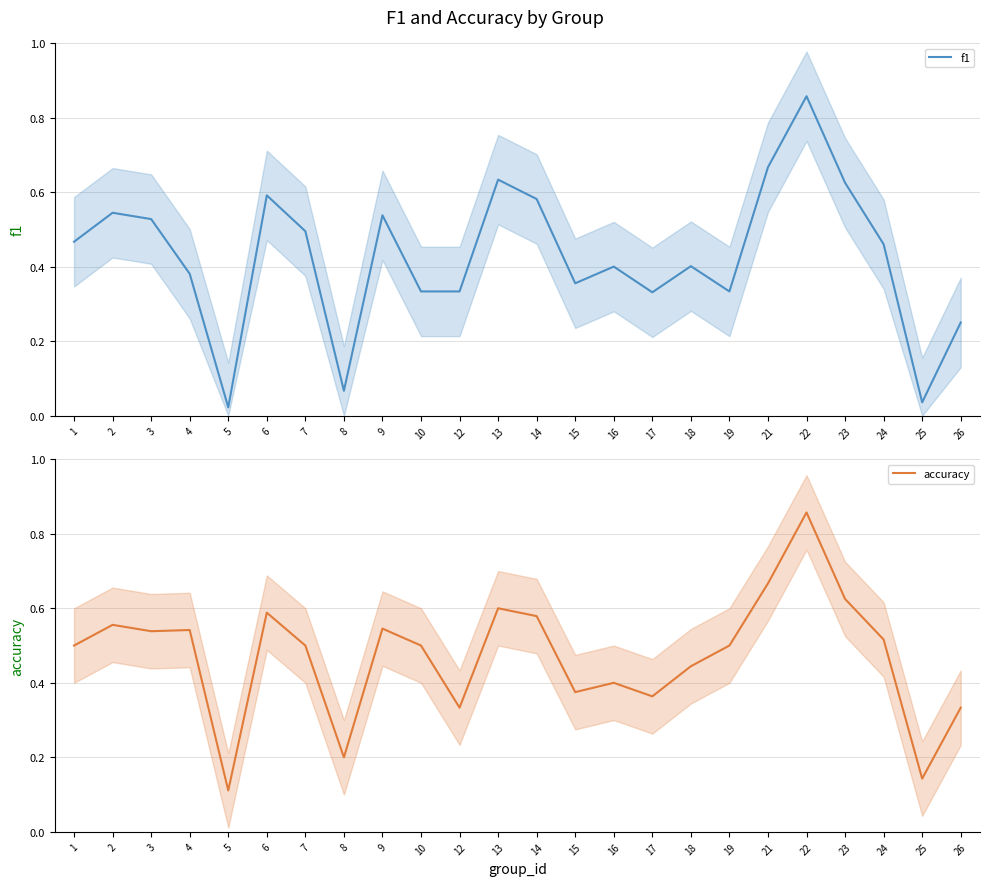

What are all the series names shown in the legend?

f1, accuracy